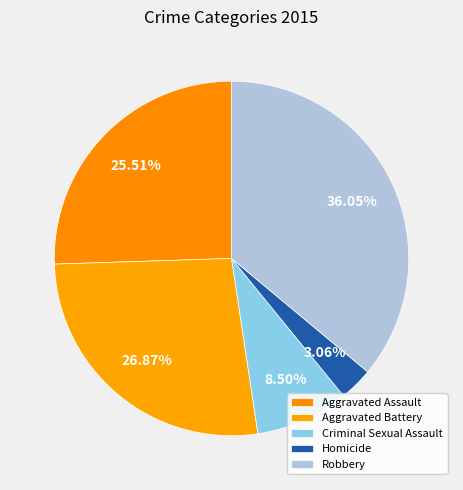

Is Robbery the majority of the pie?

No